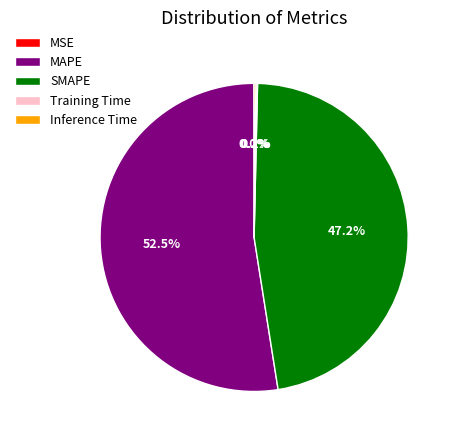

Which slice is the largest?

MAPE